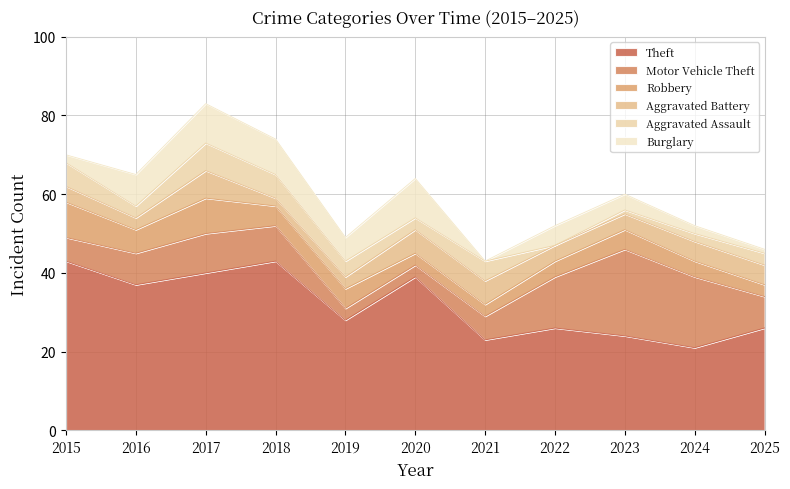

Reading right to left, what are all the values shown in this chart?

Theft: 2025=26	2024=21	2023=24	2022=26	2021=23	2020=39	2019=28	2018=43	2017=40	2016=37	2015=43
Motor Vehicle Theft: 2025=8	2024=18	2023=22	2022=13	2021=6	2020=3	2019=3	2018=9	2017=10	2016=8	2015=6
Robbery: 2025=3	2024=4	2023=5	2022=4	2021=3	2020=3	2019=5	2018=5	2017=9	2016=6	2015=9
Aggravated Battery: 2025=5	2024=5	2023=4	2022=4	2021=6	2020=6	2019=3	2018=2	2017=7	2016=3	2015=4
Aggravated Assault: 2025=3	2024=2	2023=1	2022=0	2021=5	2020=3	2019=4	2018=6	2017=7	2016=3	2015=6
Burglary: 2025=1	2024=2	2023=4	2022=5	2021=0	2020=10	2019=6	2018=9	2017=10	2016=8	2015=2